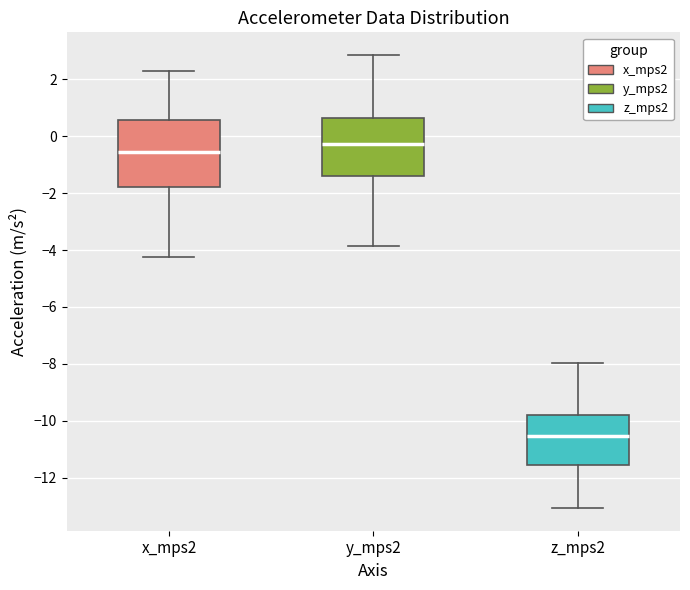

Reading left to right, read every box against the y-axis: the position of its median line, the range the box covers, and the ends of its whiskers. The values are not printed on the chart, so give them approximately, as read against the axis.

x_mps2: median -0.6, box -1.8 to 0.6, whiskers -4.2 to 2.2
y_mps2: median -0.2, box -1.4 to 0.6, whiskers -3.8 to 2.8
z_mps2: median -10.6, box -11.6 to -9.8, whiskers -13.0 to -8.0